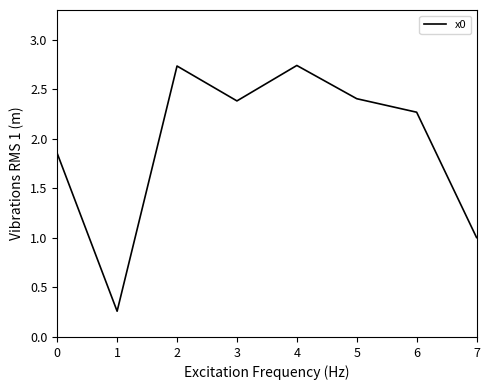

What is the average value?

2.0